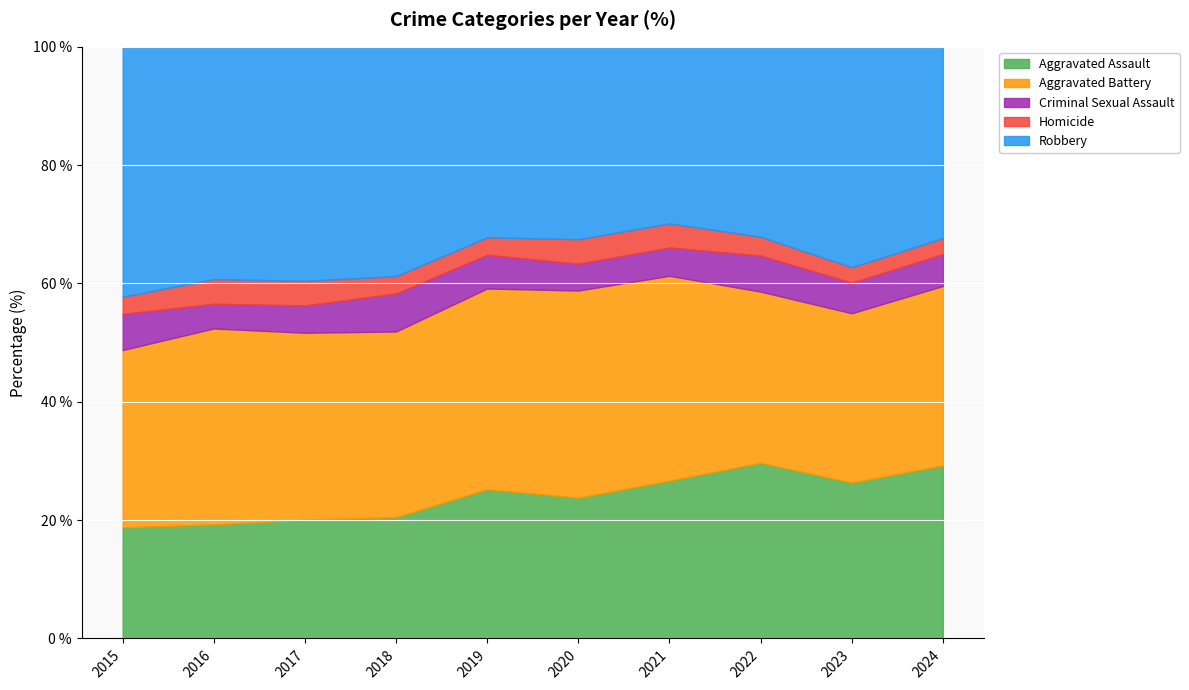

What is the total value across all series at 2023?

100.0